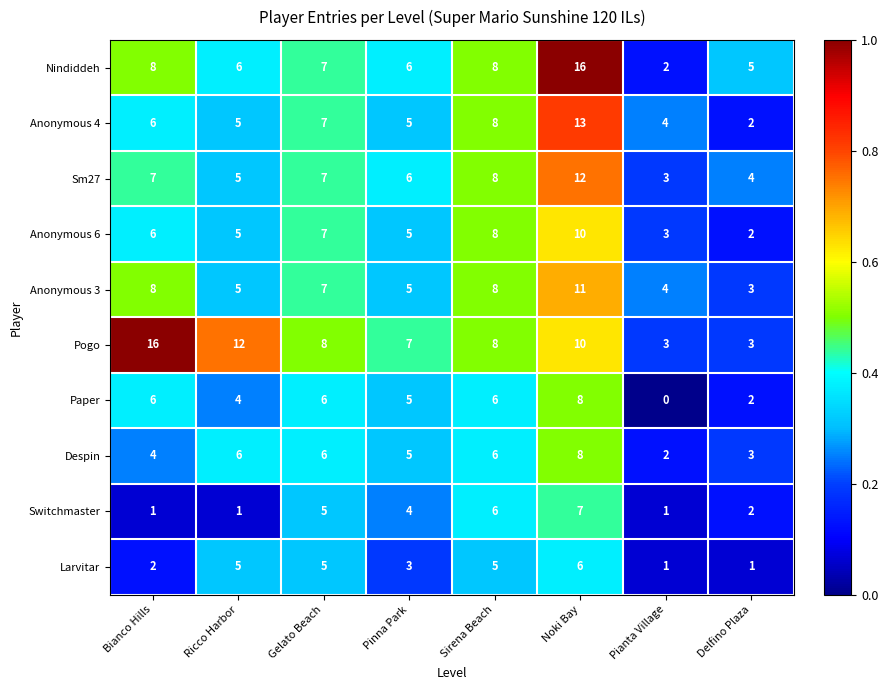

True or false: Sm27 has a value of 2 at Sirena Beach.

False